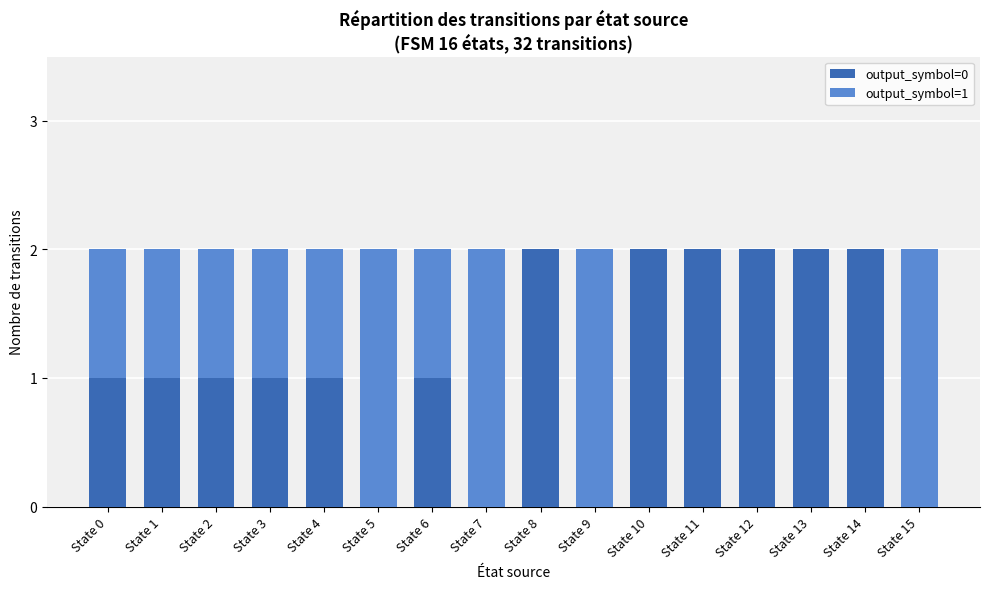

True or false: output_symbol=0 has a value of 2 at State 13.

True